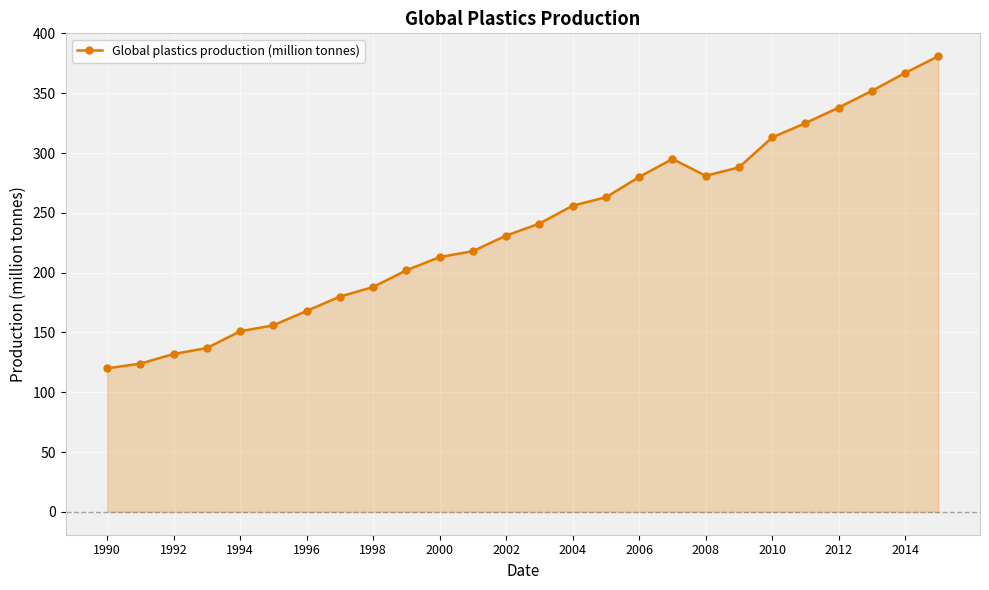

What is the average value?

238